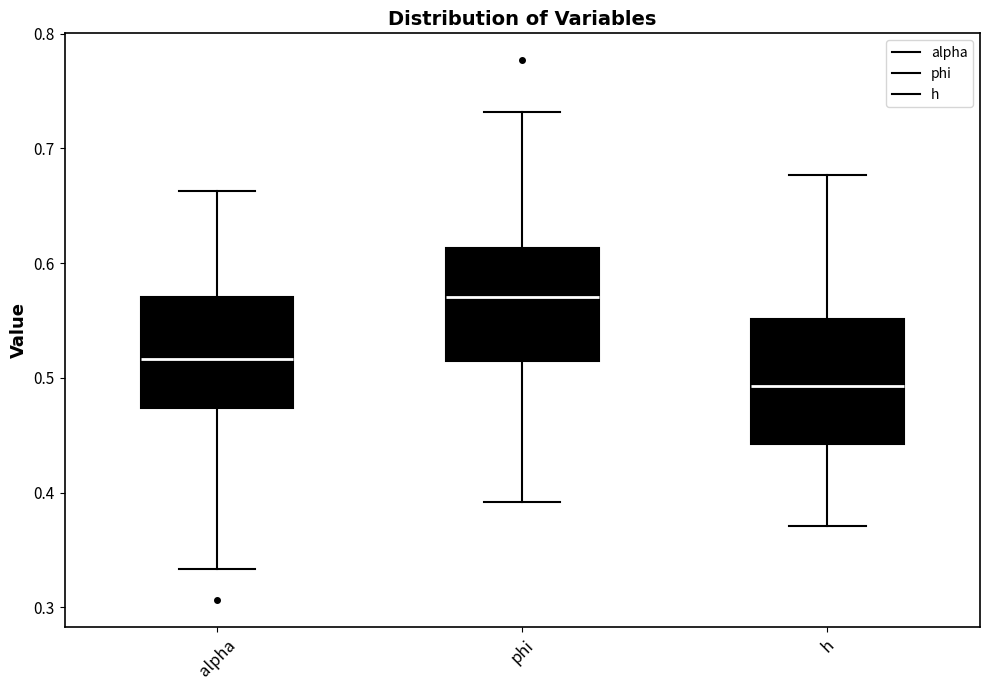

Which box has the highest median line?

phi